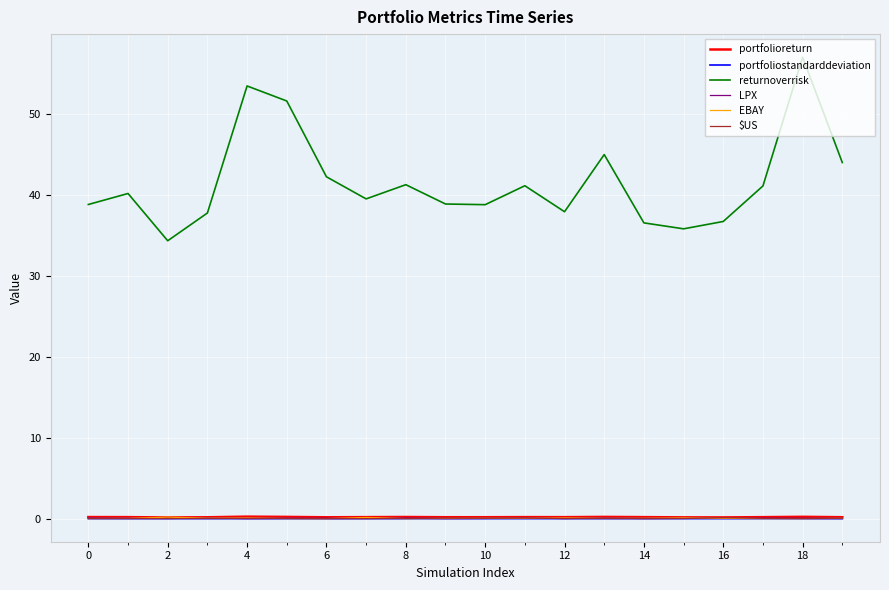

How many lines are shown in the chart?

6